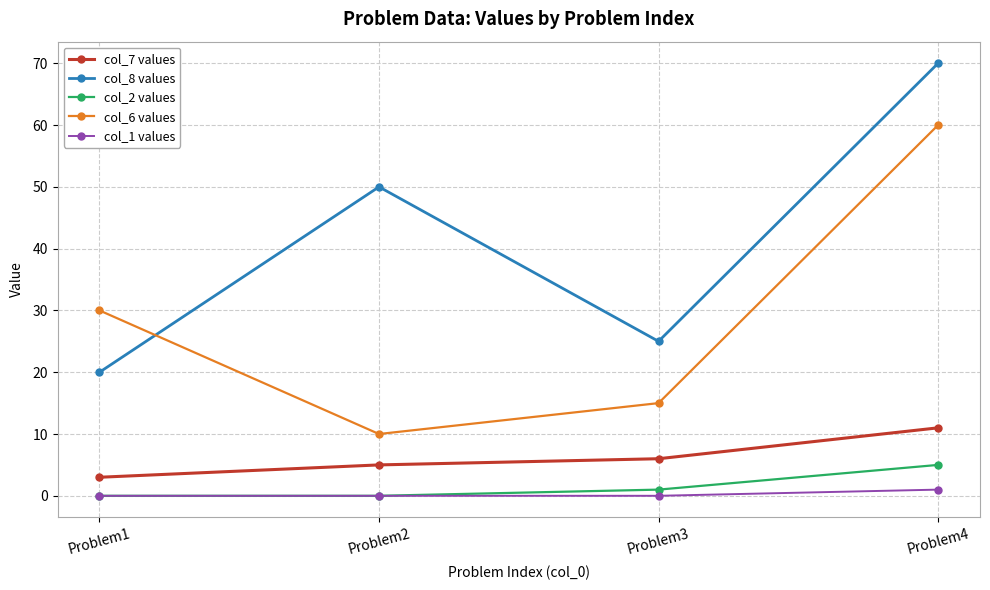

Where is the first local minimum for col_8 values?

Problem3